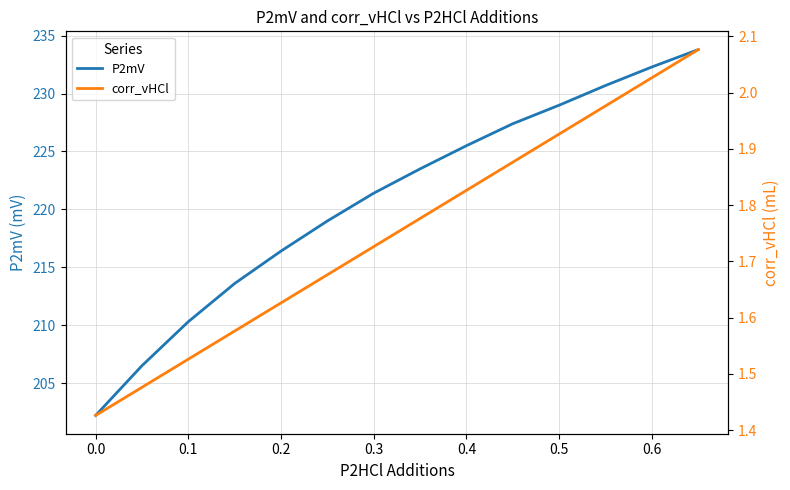

Between 0.4 and 0.6, which is larger?

0.6